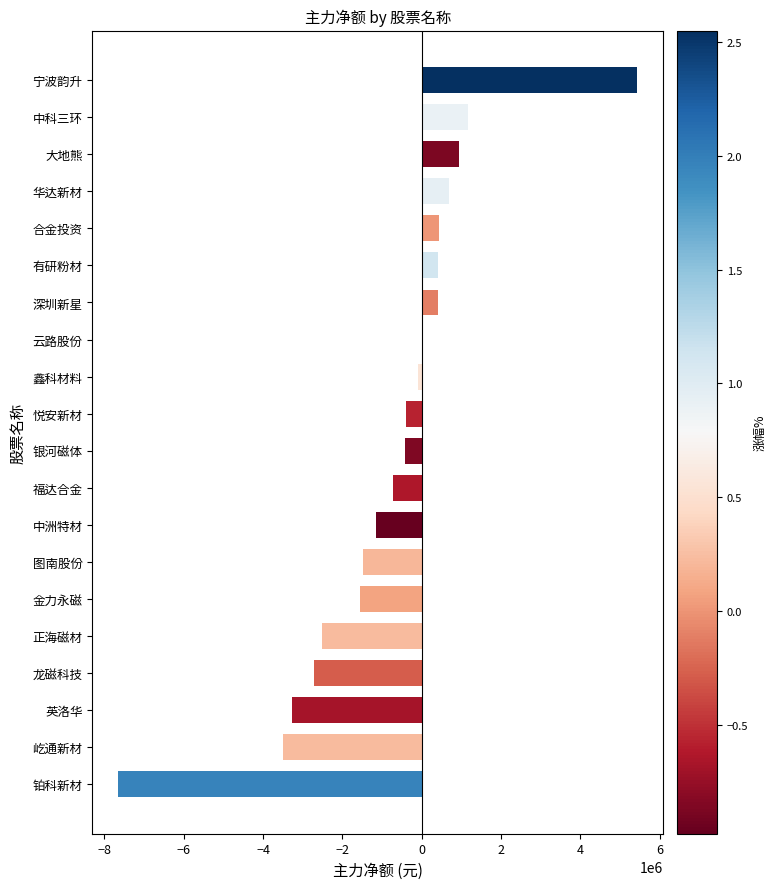

How many distinct data groups are displayed?

1